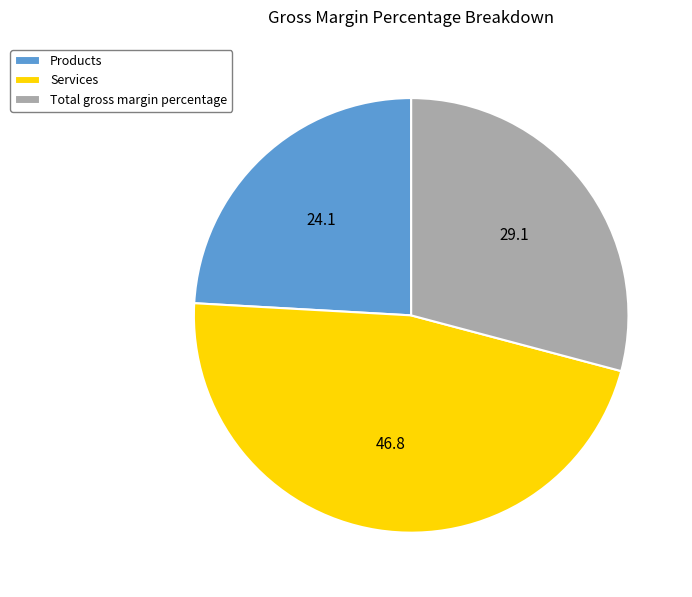

Does any single category account for the majority?

No